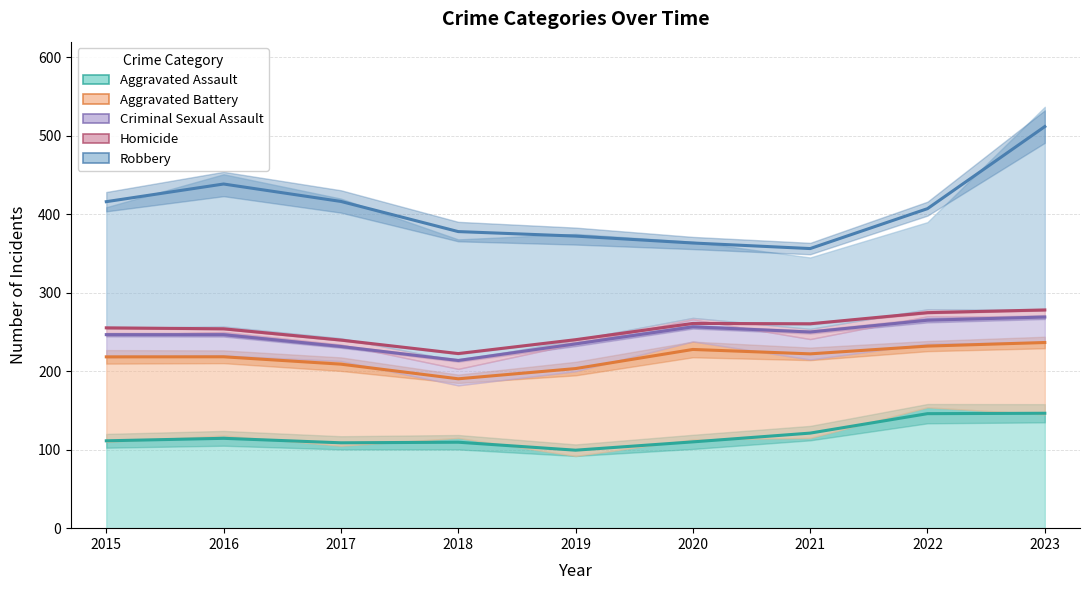

True or false: Aggravated Battery and Criminal Sexual Assault intersect in this chart.

False